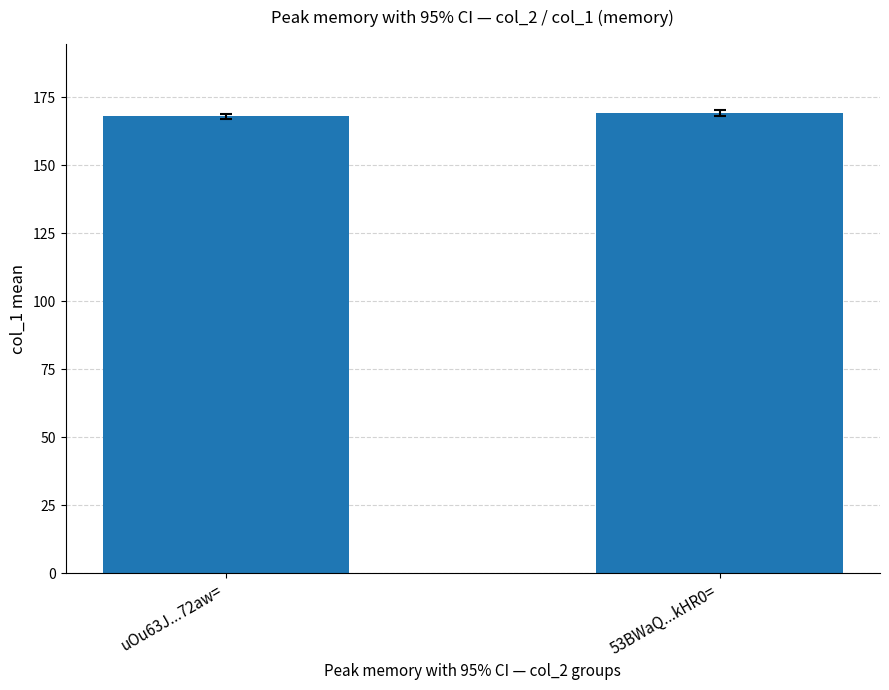

What is the label of the 1st bar from the right?

53BWaQ...kHR0=